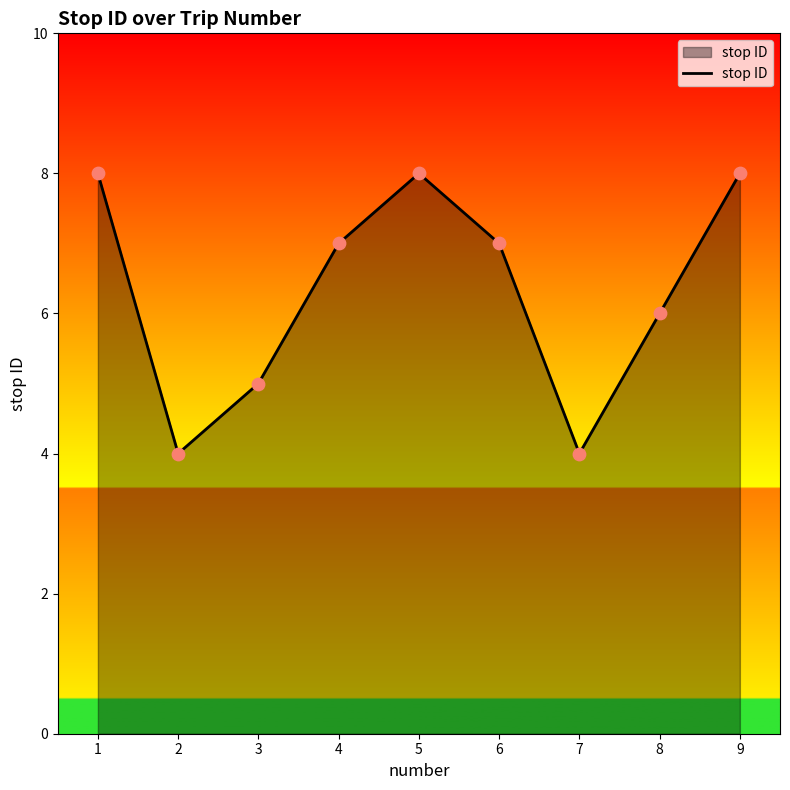

What is the ratio of the value at 5 to the value at 1?

1.0